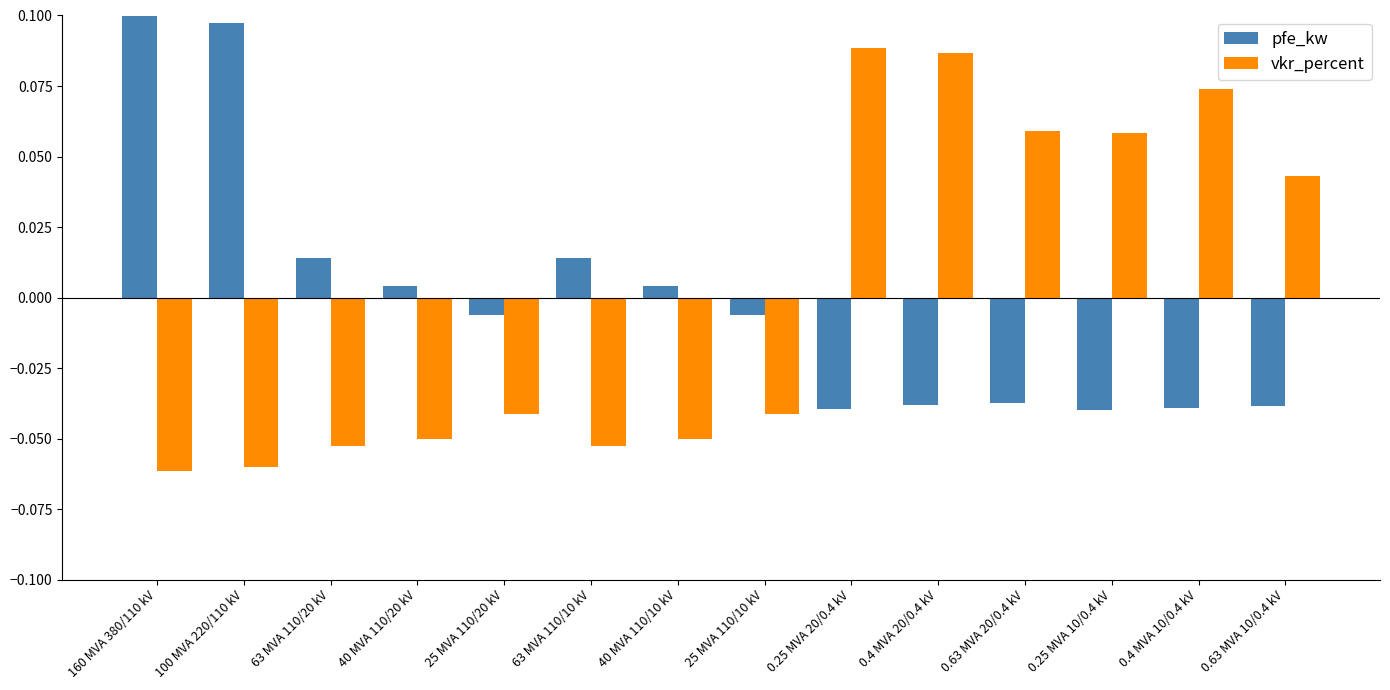

Is it true that vkr_percent equals 0.1 at 0.25 MVA 20/0.4 kV?

False